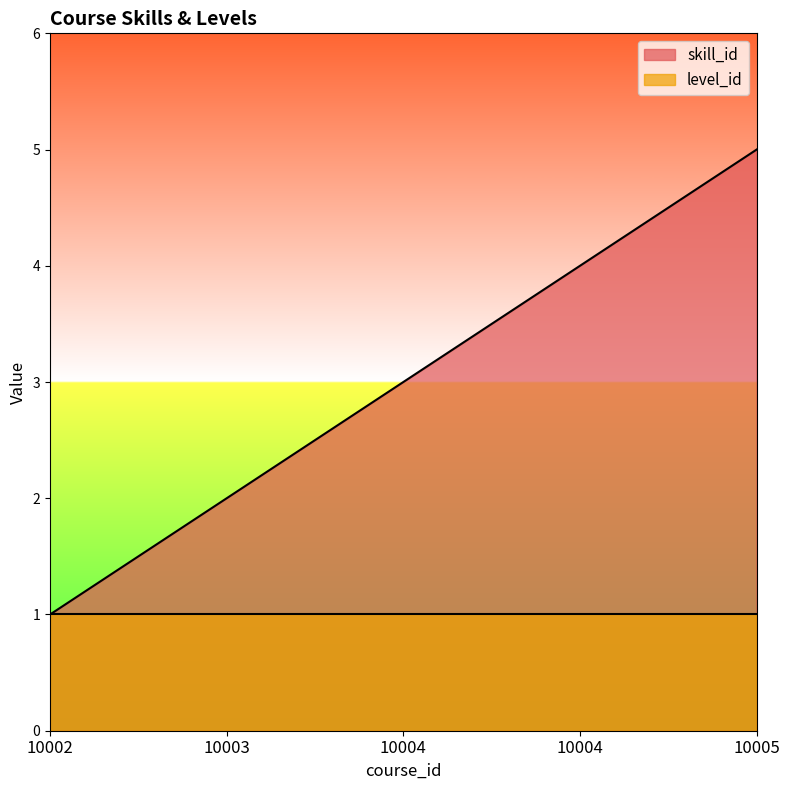

The value at 10002 is 2. True or false?

False